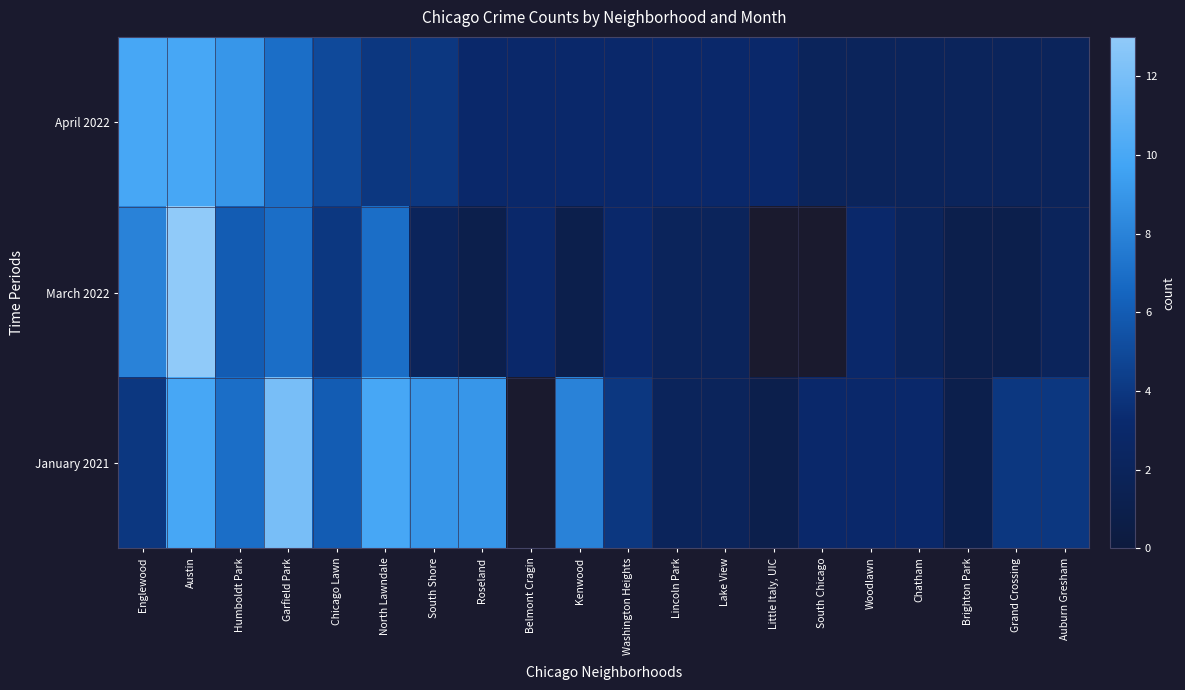

How many April 2022 values are between 2 and 5?

16